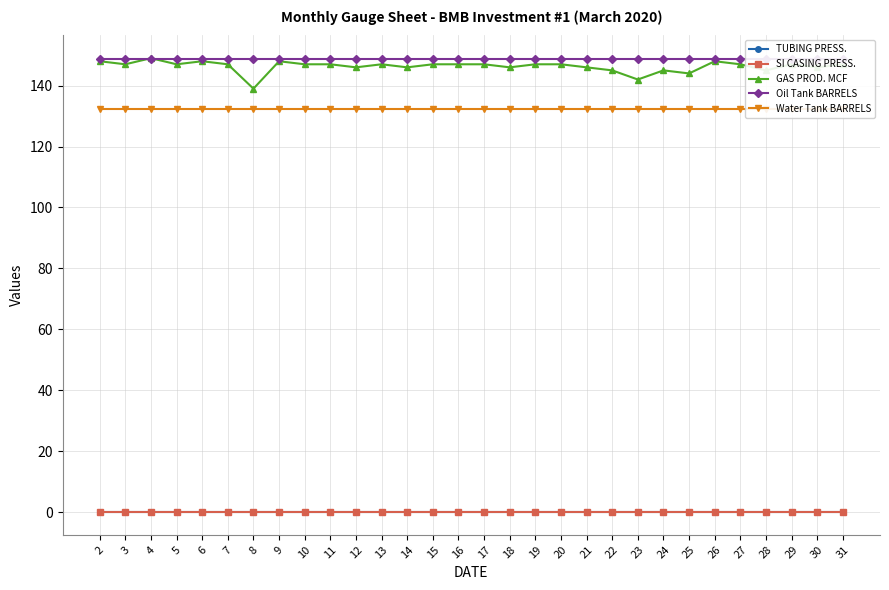

What is the average value of the Water Tank BARRELS series?

132.2